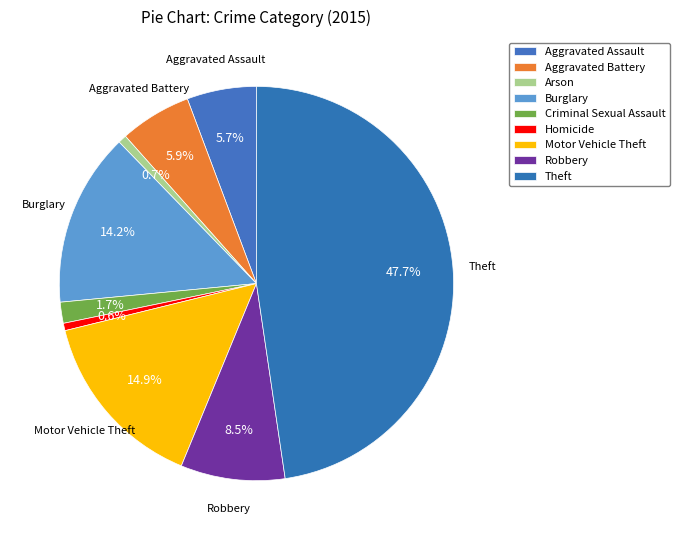

Which category has the smallest portion of the pie?

Homicide